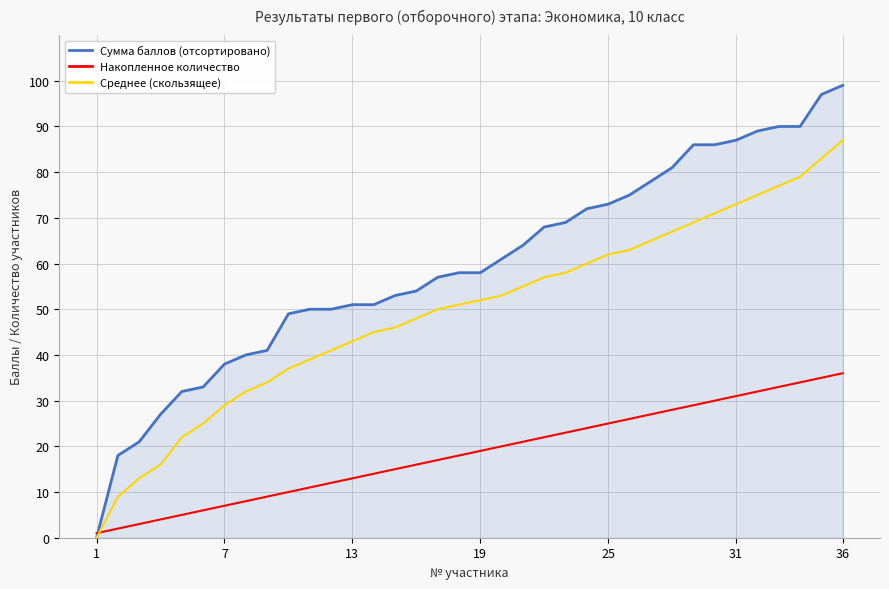

List the series in order of their overall mean, highest first.

Сумма баллов (отсортировано), Среднее (скользящее), Накопленное количество